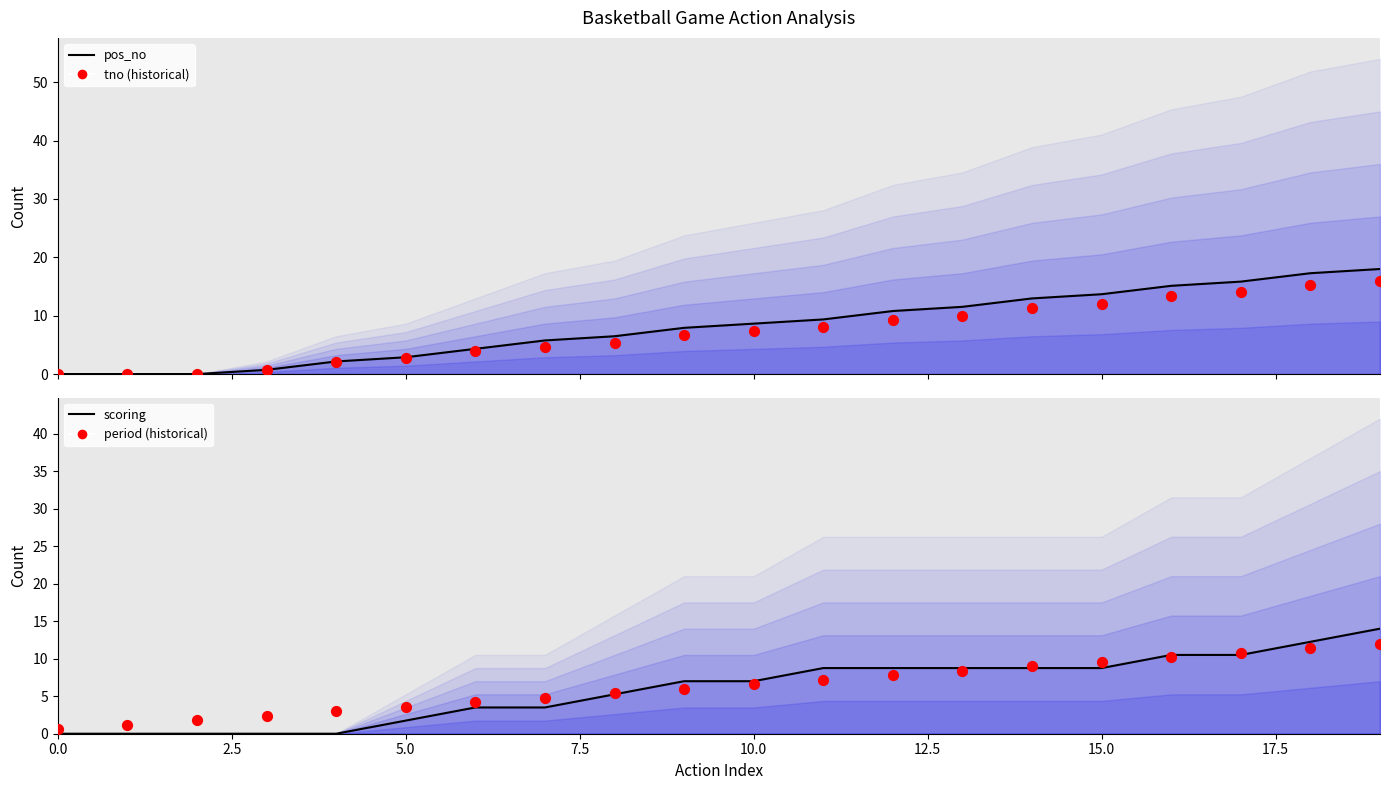

At how many categories does at least one series exceed 13?

5